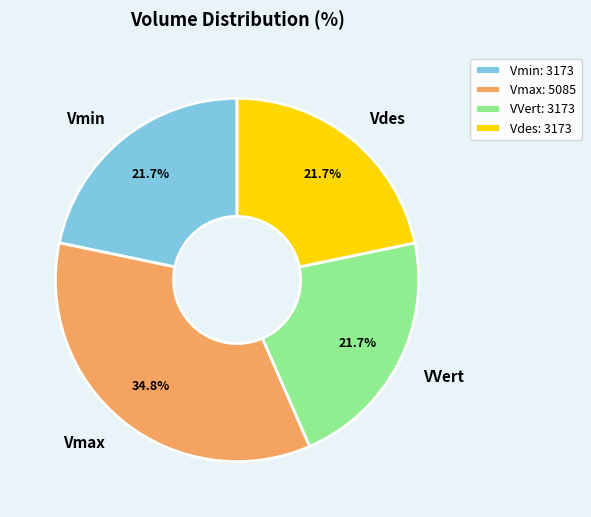

What is the largest slice in the pie chart?

Vmax